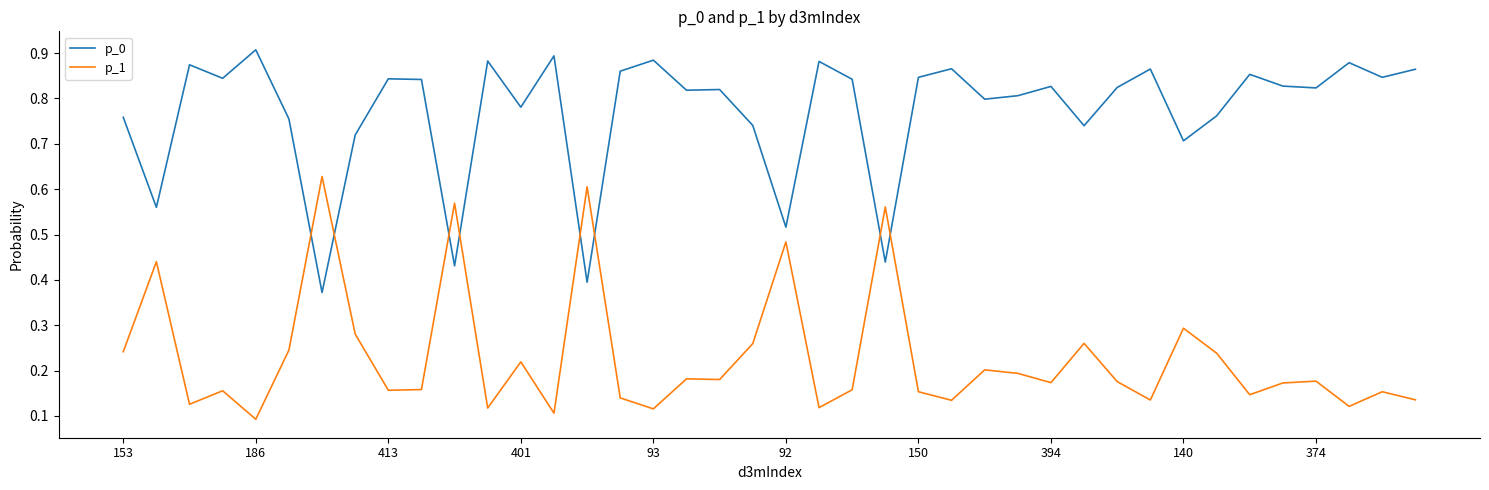

How many intersections are there between p_1 and p_0?

8